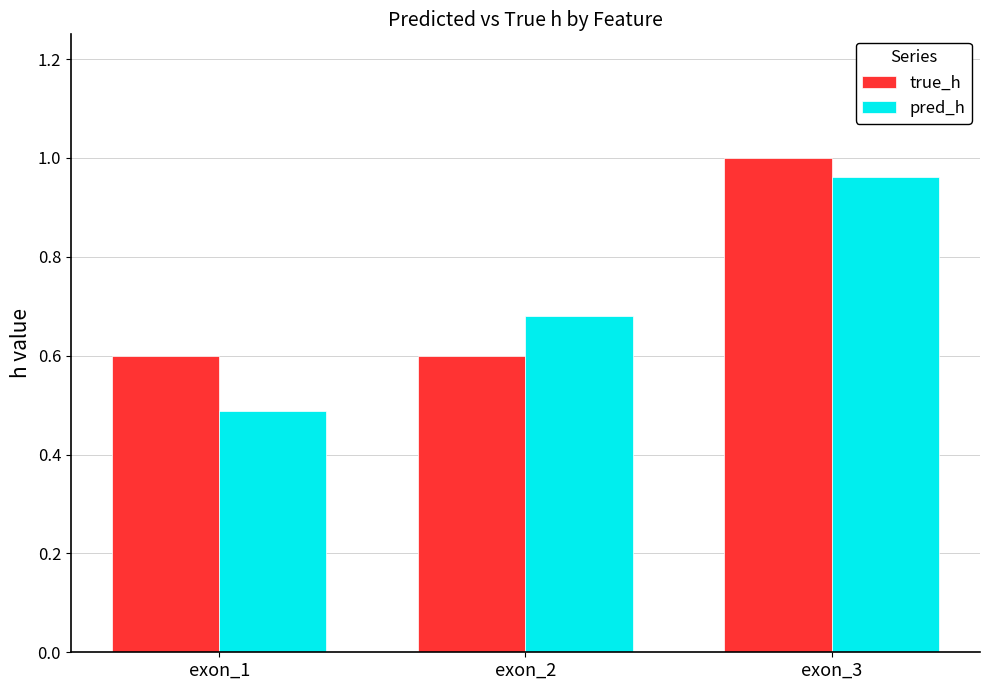

What is the difference between the maximum and second lowest values in the true_h series?

0.4